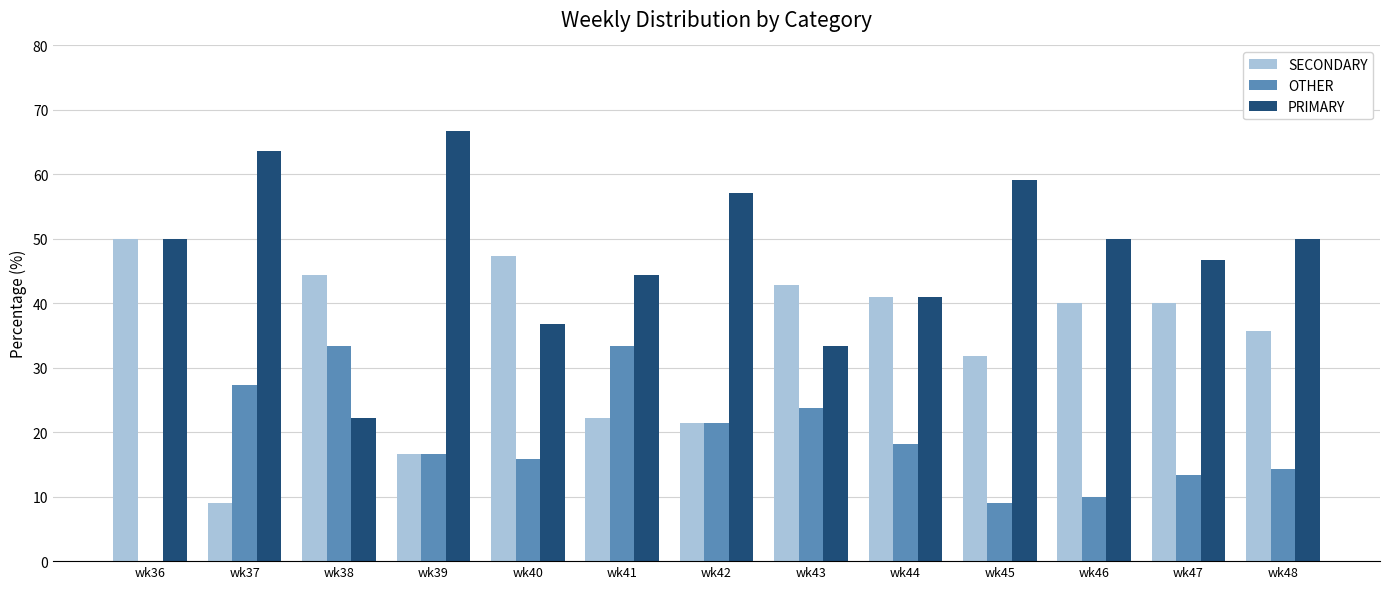

Between wk36 and wk43, which series saw the biggest shift?

OTHER